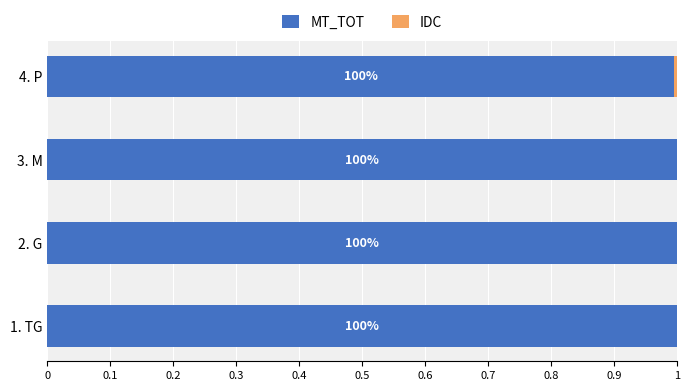

Count the number of data series in this chart.

2